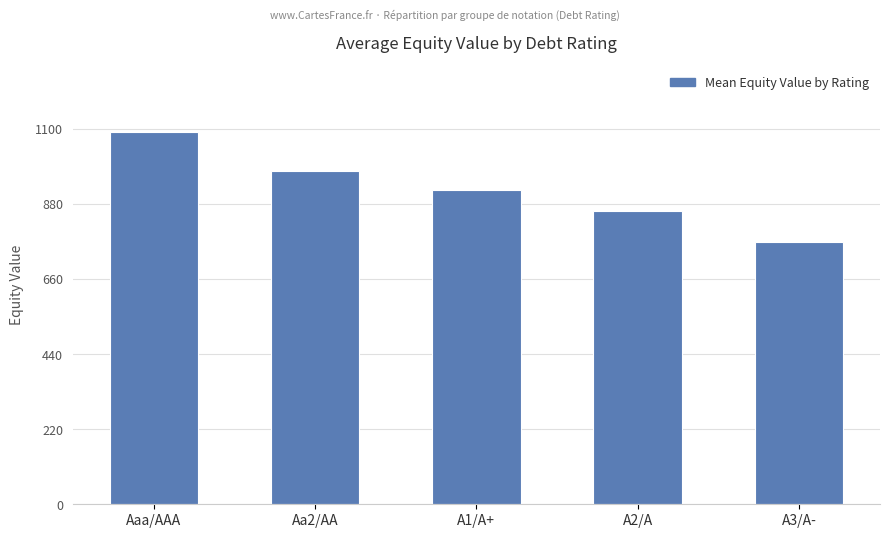

Which has a higher value, Aaa/AAA or A2/A?

Aaa/AAA